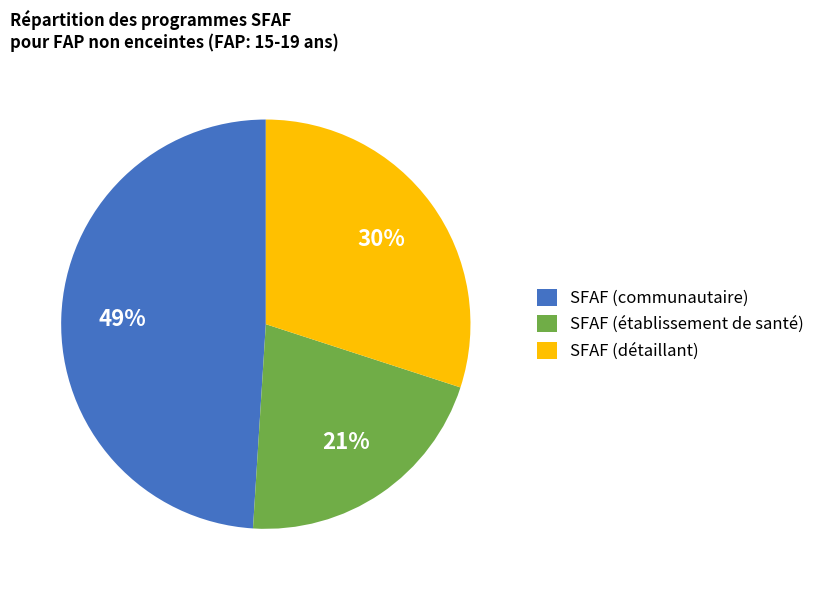

To the nearest percent, what is the average slice percentage?

33%